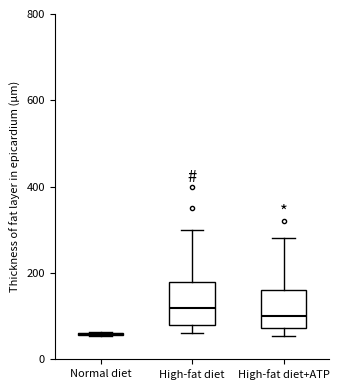

Reading left to right, transcribe this box plot: for each box, give where its median line is, the range the box spans, and where its two whiskers end, as read against the y-axis. The values are not printed on the chart, so give them approximately, as read against the axis.

Normal diet: box collapsed to a line at 60, whiskers 60 to 60
High-fat diet: median 120, box 80 to 180, whiskers 60 to 300
High-fat diet+ATP: median 100, box 80 to 160, whiskers 60 to 280